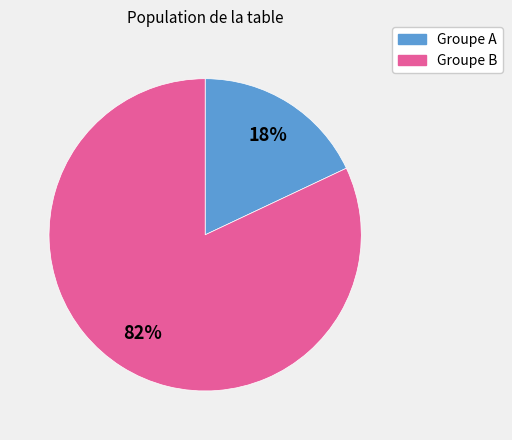

Is there a majority slice in this chart?

Yes